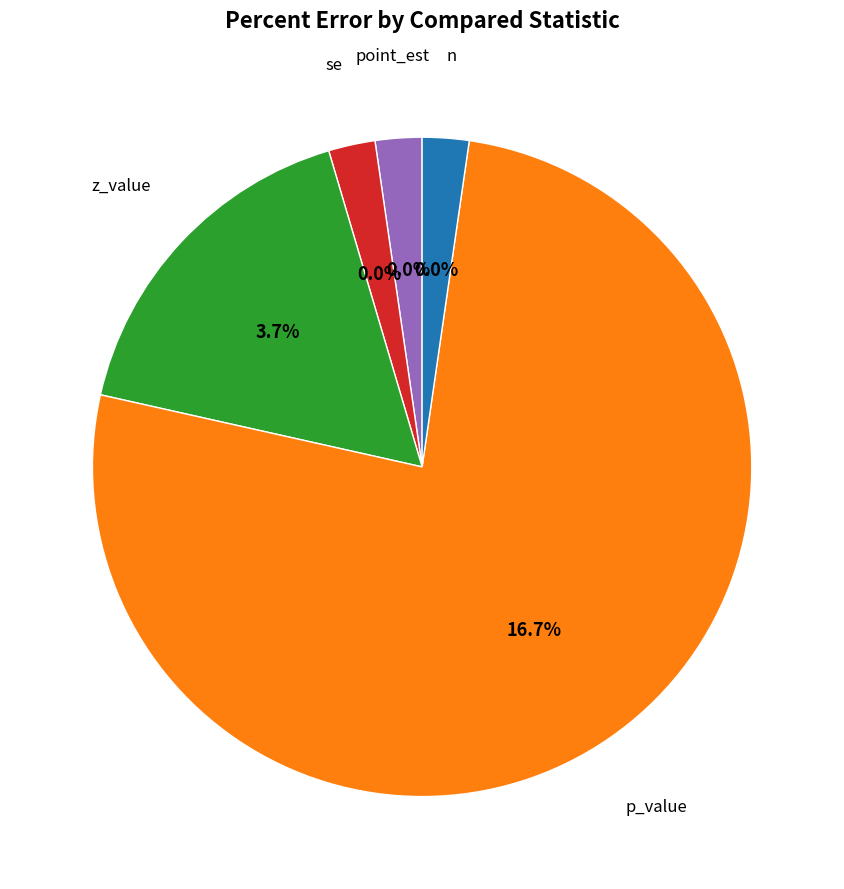

Rank the categories by value from highest to lowest.

p_value, z_value, point_est, se, n